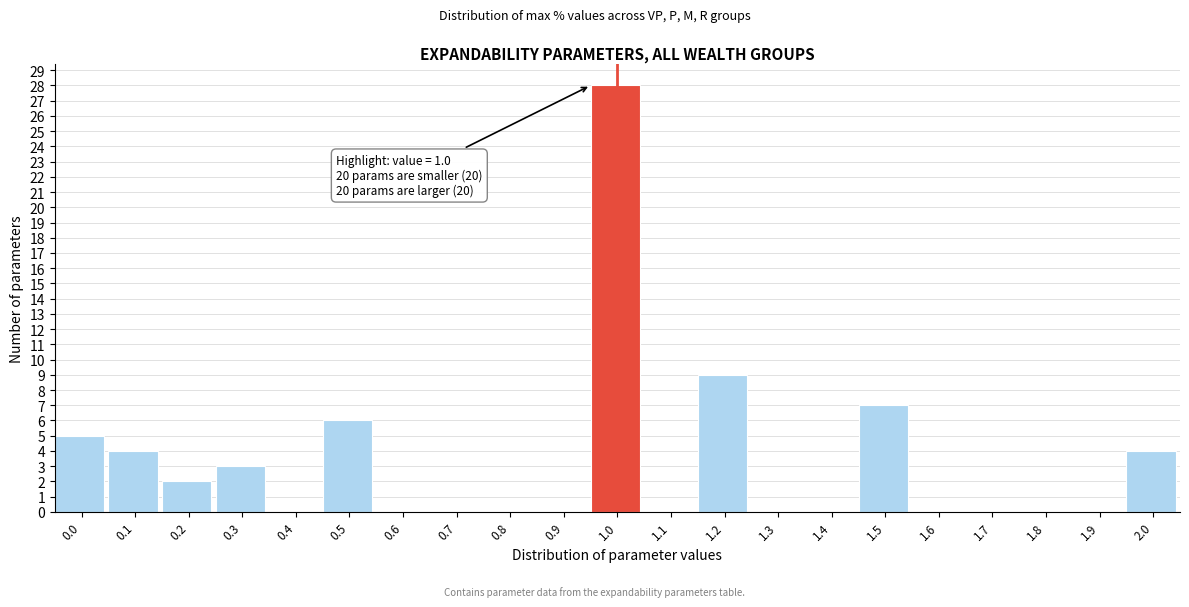

Reading right to left, extract all data points from this chart.

2.0=4	1.9=0	1.8=0	1.7=0	1.6=0	1.5=7	1.4=0	1.3=0	1.2=9	1.1=0	1.0=28	0.9=0	0.8=0	0.7=0	0.6=0	0.5=6	0.4=0	0.3=3	0.2=2	0.1=4	0.0=5